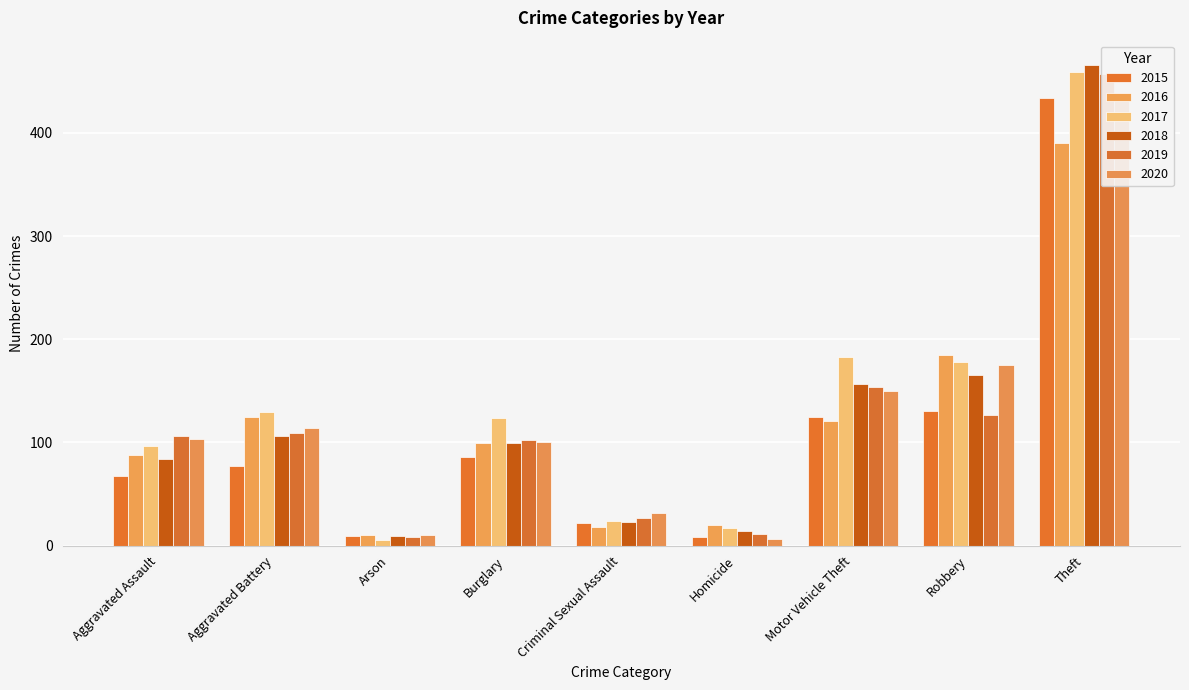

What are all the series names shown in the legend?

2015, 2016, 2017, 2018, 2019, 2020